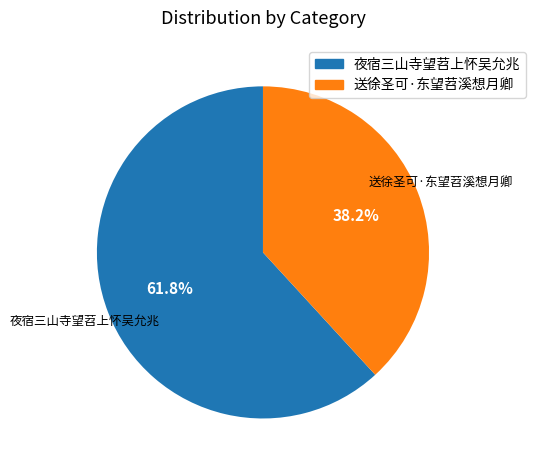

Is there a majority slice in this chart?

Yes